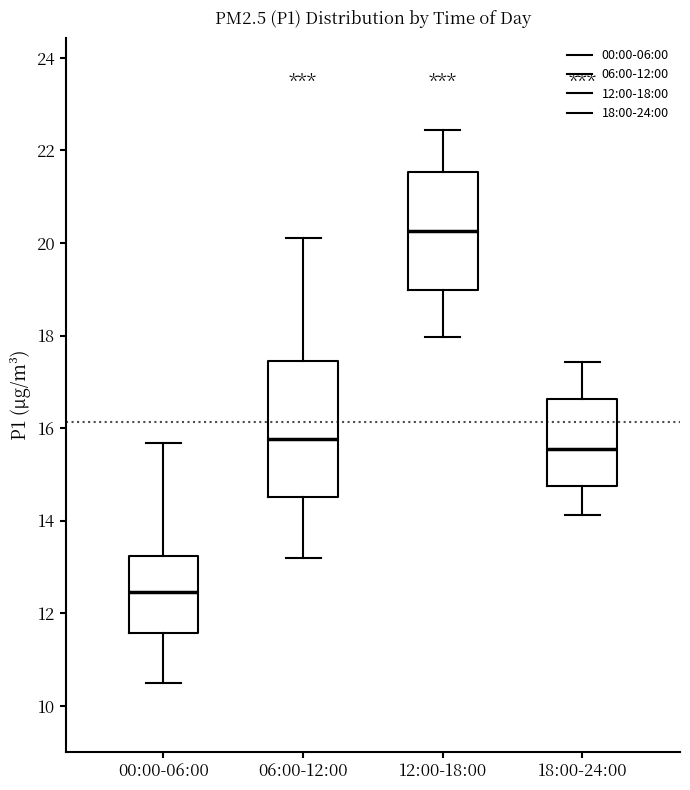

Which box is the tallest, from its lower edge to its upper edge?

06:00-12:00